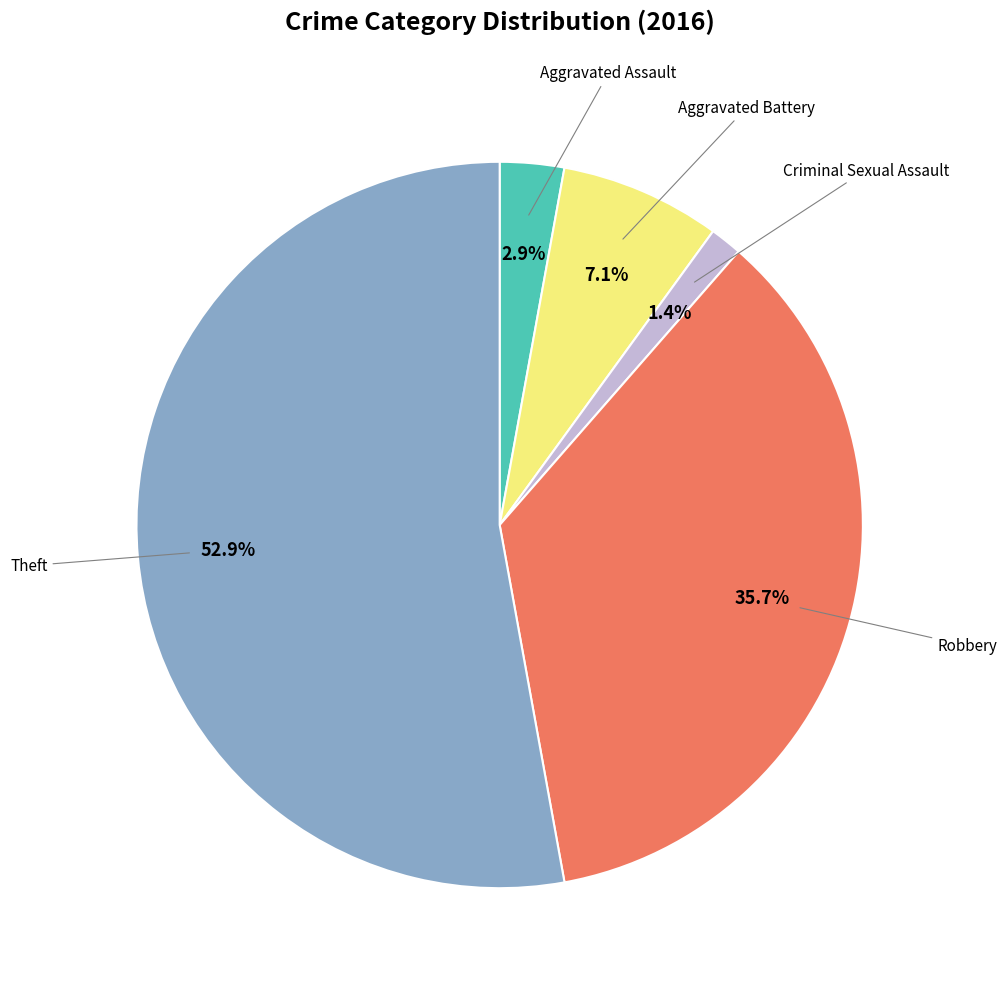

Is there any slice that represents more than half of the pie?

Yes